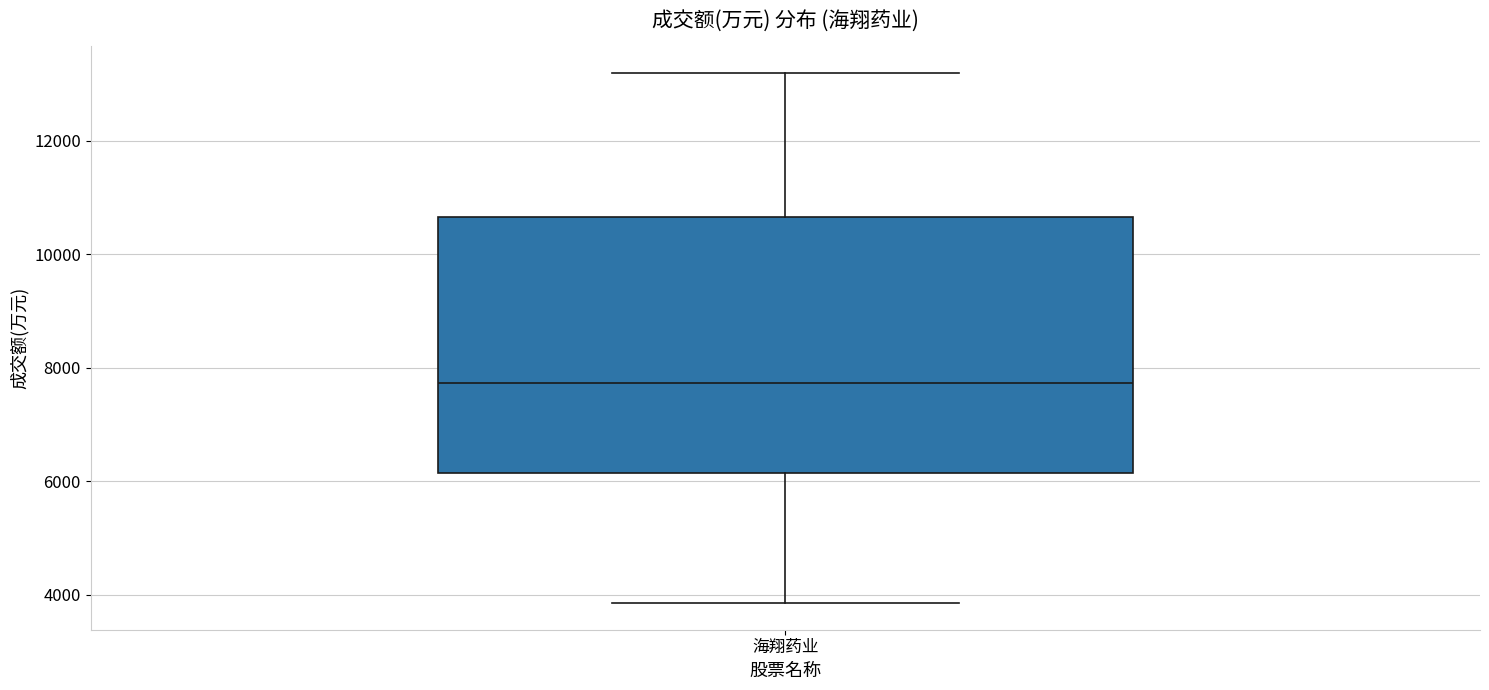

Read this box plot against the y-axis: the position of the median line, the range covered by the box, and the ends of both whiskers. The values are not printed on the chart, so give them approximately, as read against the axis.

median 7800, box 6200 to 10600, whiskers 3800 to 13200